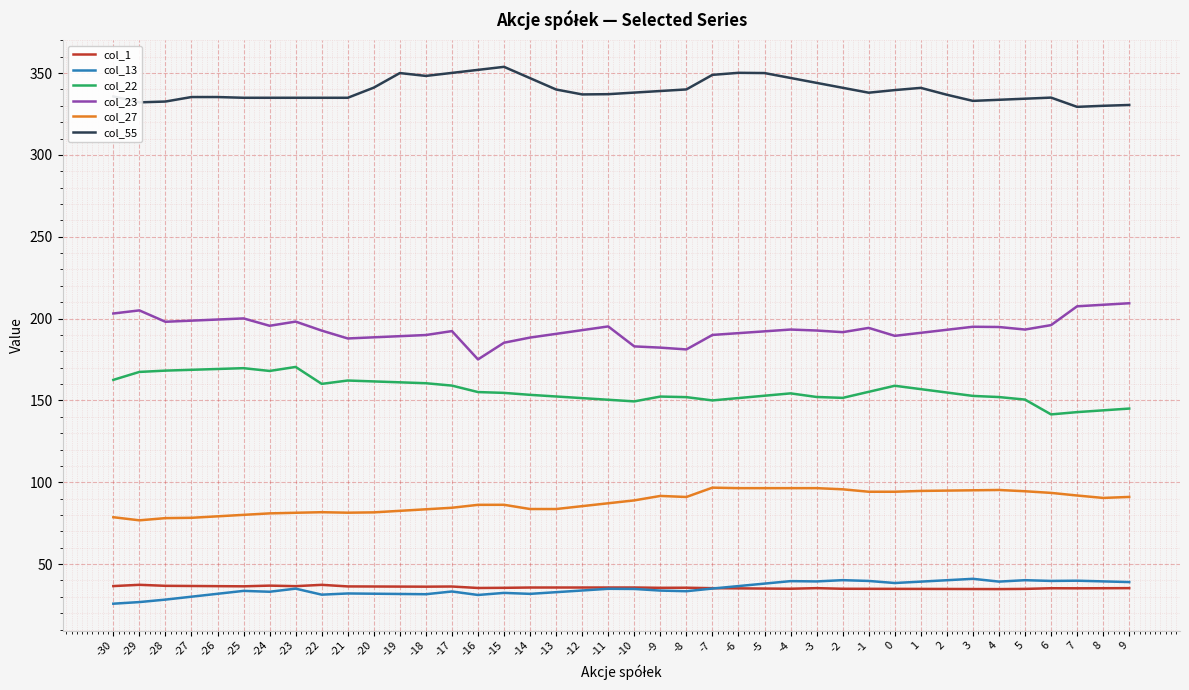

True or false: col_1 has a value of 35.5 at -9.

True